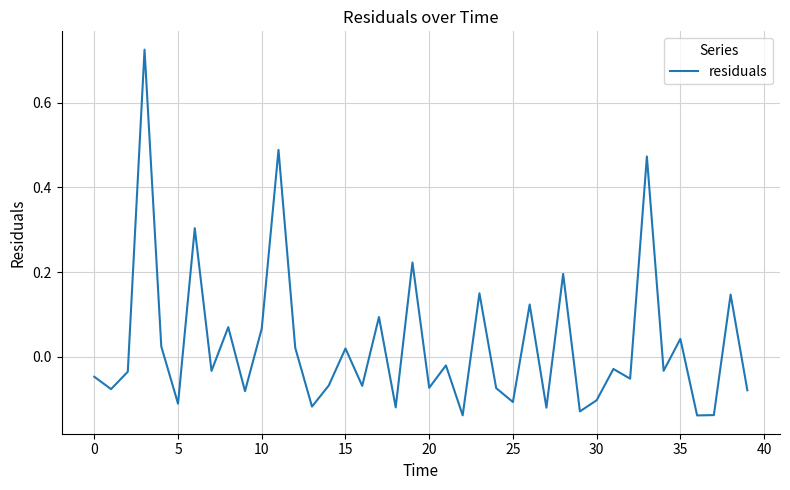

What is the difference between the maximum and minimum values?

0.9